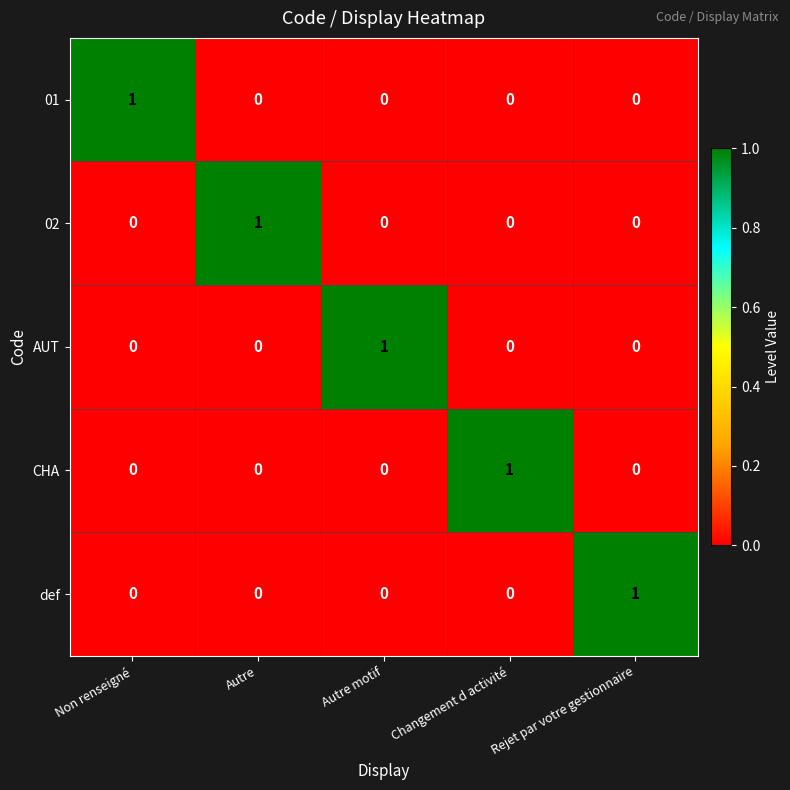

The value of 01 at Autre is 0. True or false?

True